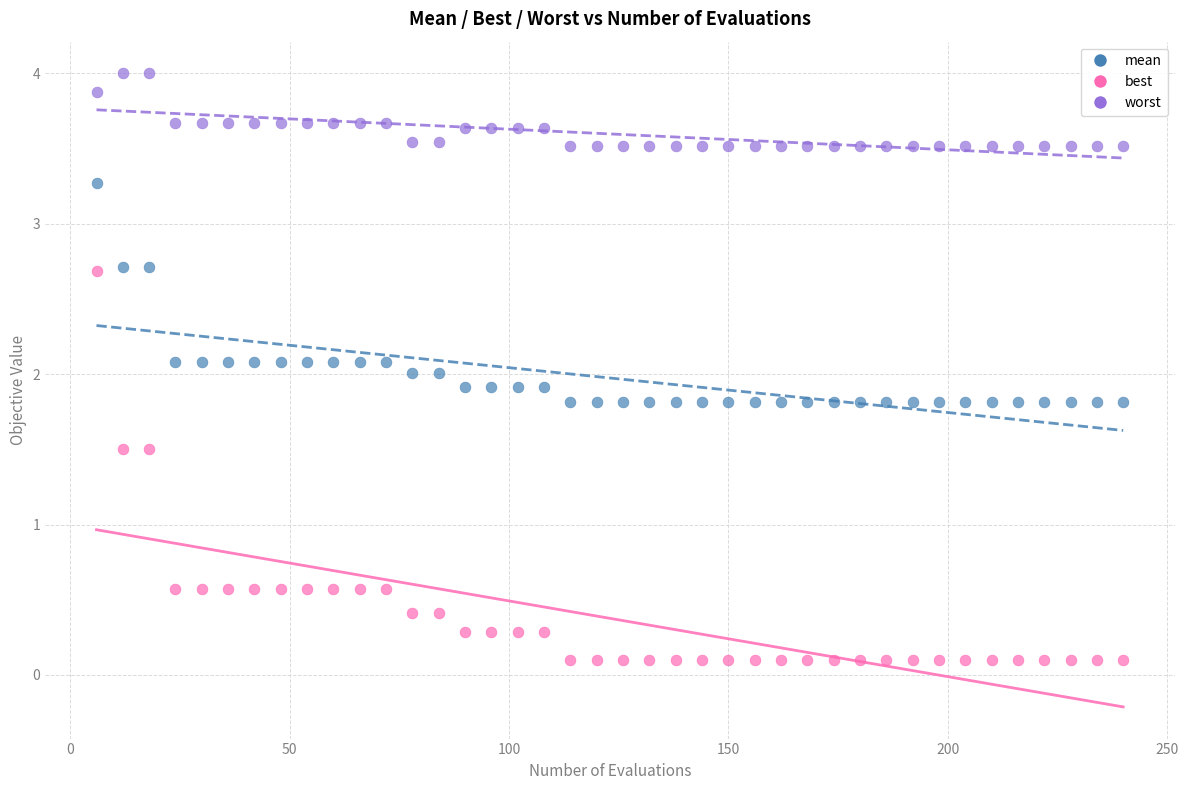

Across all data points, what is the range of X values (max minus min)?

234.0